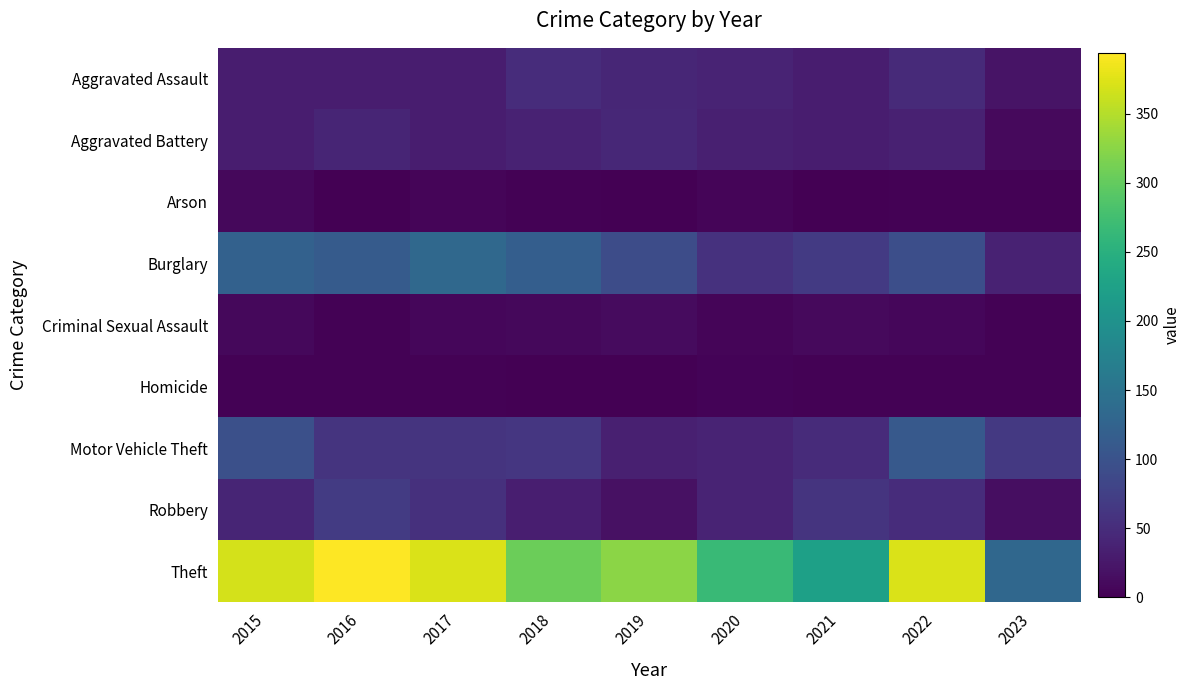

Reading right to left, list all the values displayed in this chart.

Aggravated Assault: 2023=21	2022=47	2021=32	2020=39	2019=43	2018=50	2017=32	2016=32	2015=32
Aggravated Battery: 2023=10	2022=36	2021=31	2020=35	2019=44	2018=37	2017=32	2016=41	2015=31
Arson: 2023=2	2022=2	2021=0	2020=6	2019=1	2018=2	2017=5	2016=1	2015=9
Burglary: 2023=37	2022=94	2021=67	2020=56	2019=92	2018=117	2017=133	2016=113	2015=123
Criminal Sexual Assault: 2023=3	2022=7	2021=10	2020=6	2019=11	2018=9	2017=7	2016=2	2015=9
Homicide: 2023=2	2022=2	2021=2	2020=4	2019=0	2018=0	2017=2	2016=2	2015=3
Motor Vehicle Theft: 2023=66	2022=110	2021=49	2020=40	2019=35	2018=63	2017=59	2016=59	2015=96
Robbery: 2023=14	2022=50	2021=59	2020=40	2019=17	2018=33	2017=55	2016=69	2015=41
Theft: 2023=132	2022=371	2021=224	2020=267	2019=325	2018=305	2017=372	2016=394	2015=369